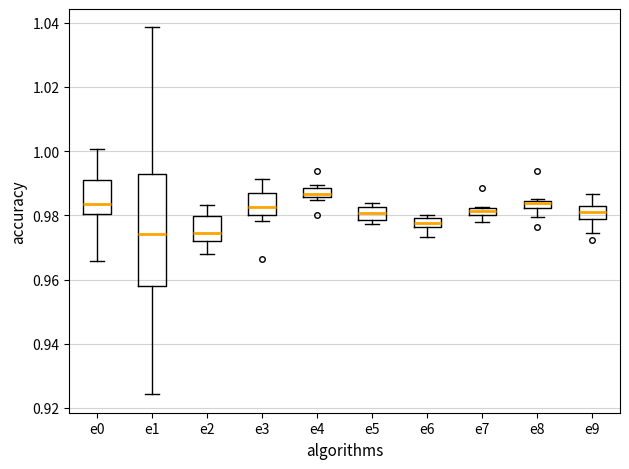

Where is the lower edge of the box for e7 on the y-axis? The values are not printed on the chart, so give them approximately, as read against the axis.

0.980